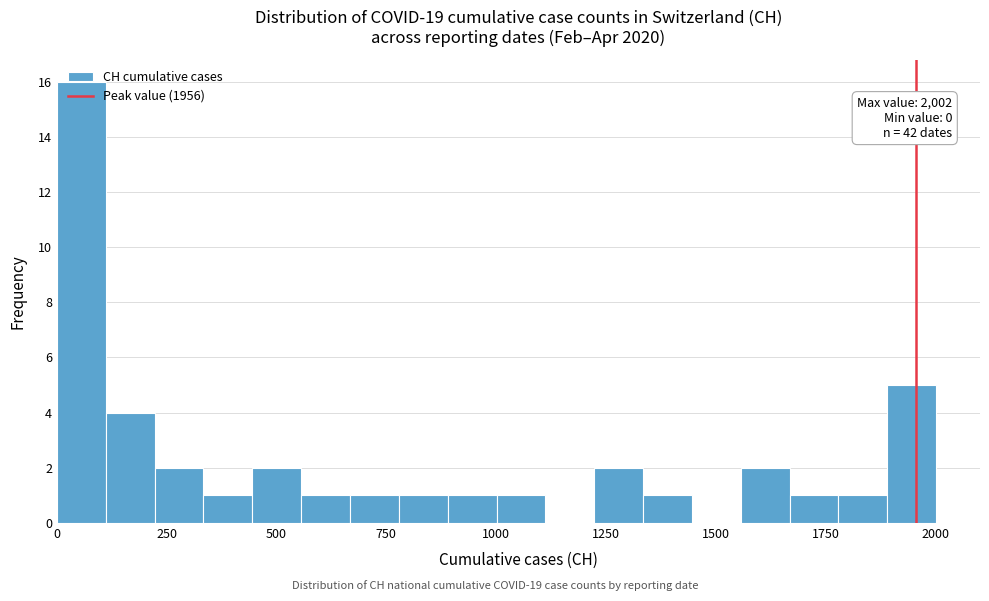

Read against the x-axis, roughly where is the centre of the tallest bar?

50